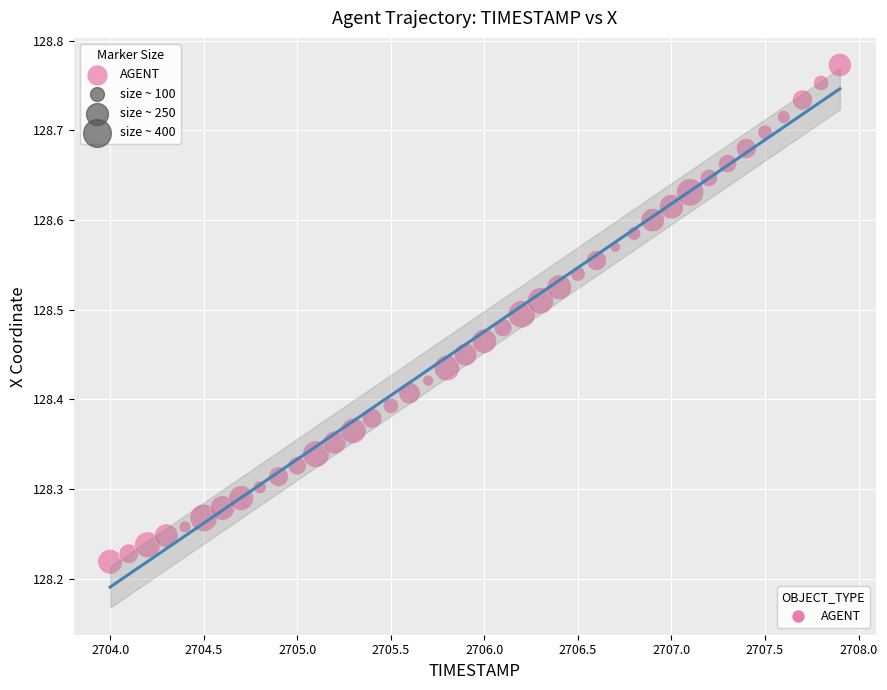

What is the range of Y values (max minus min)?

0.6